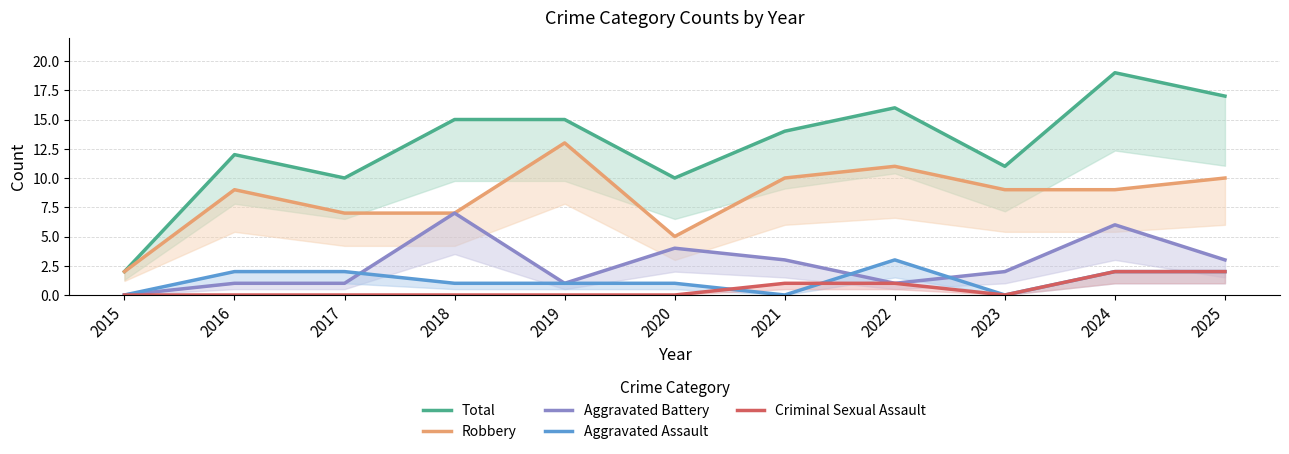

True or false: Criminal Sexual Assault and Total intersect in this chart.

False